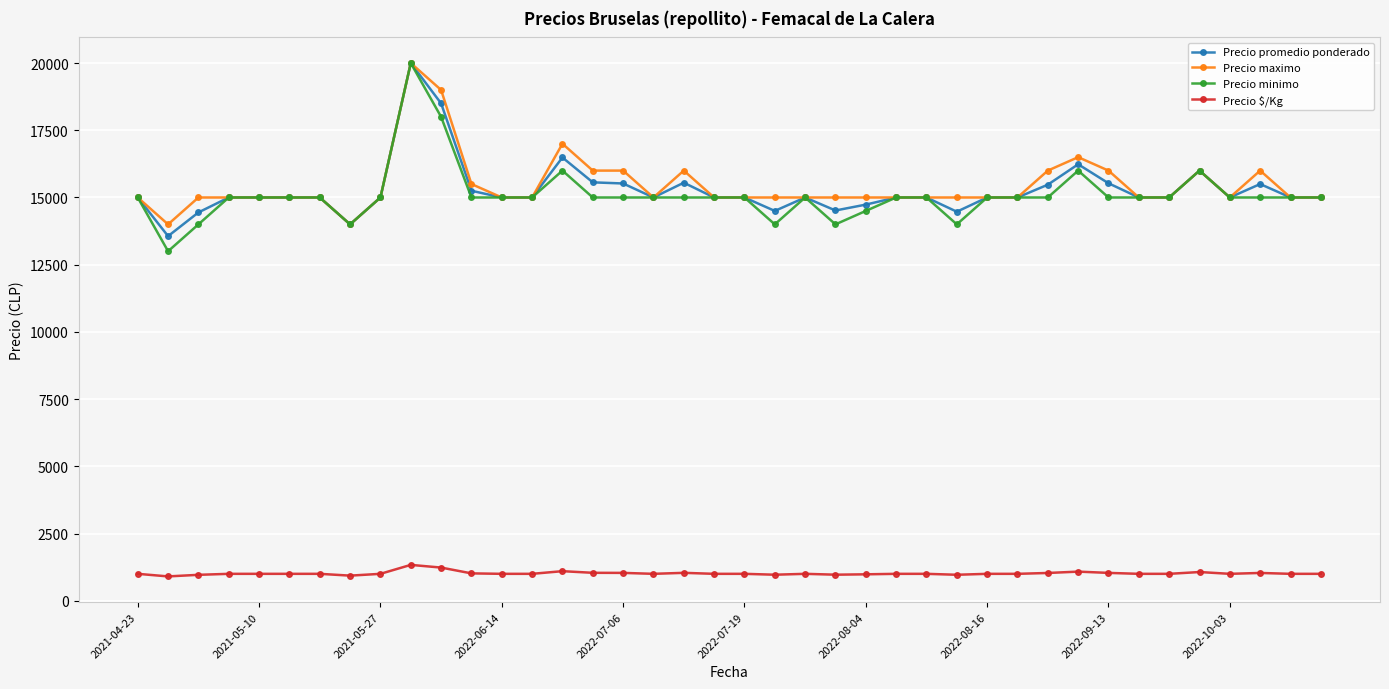

What is the maximum value shown in the chart?

20000